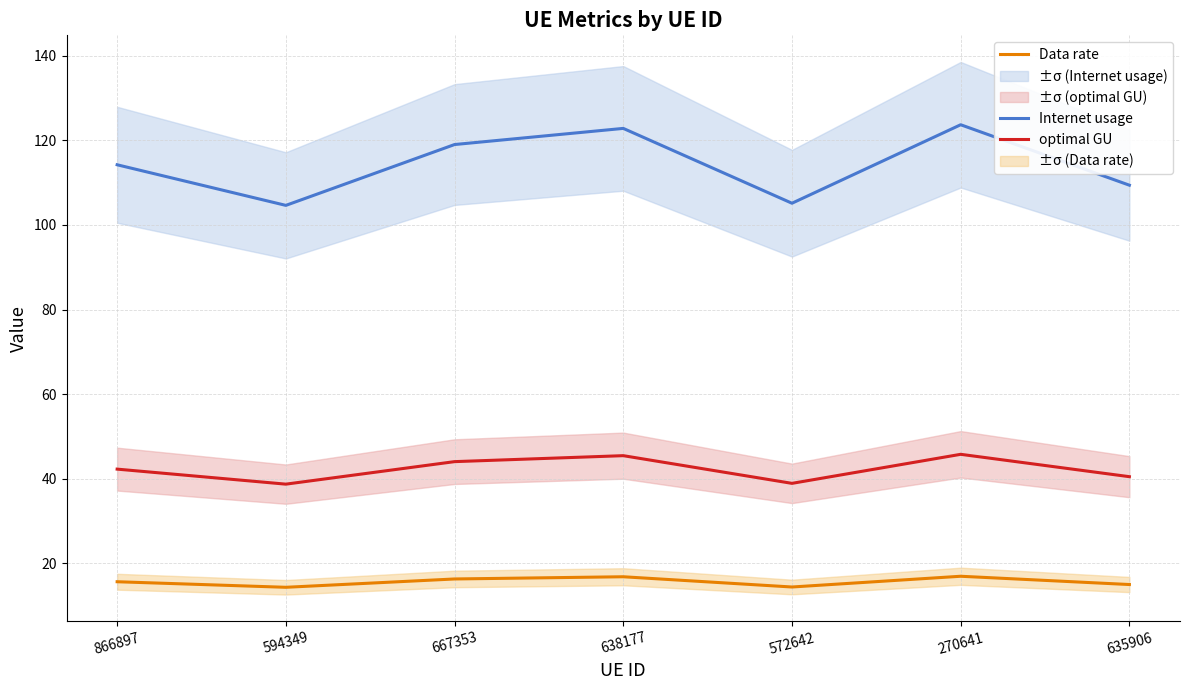

At which label does Internet usage reach its minimum?

594349